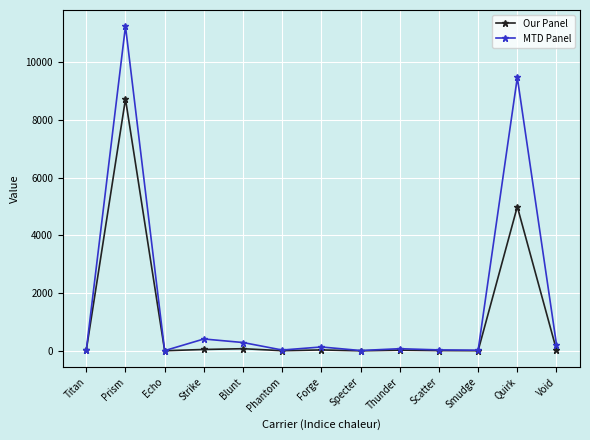

Where is MTD Panel nearest to the value 5623?

Quirk